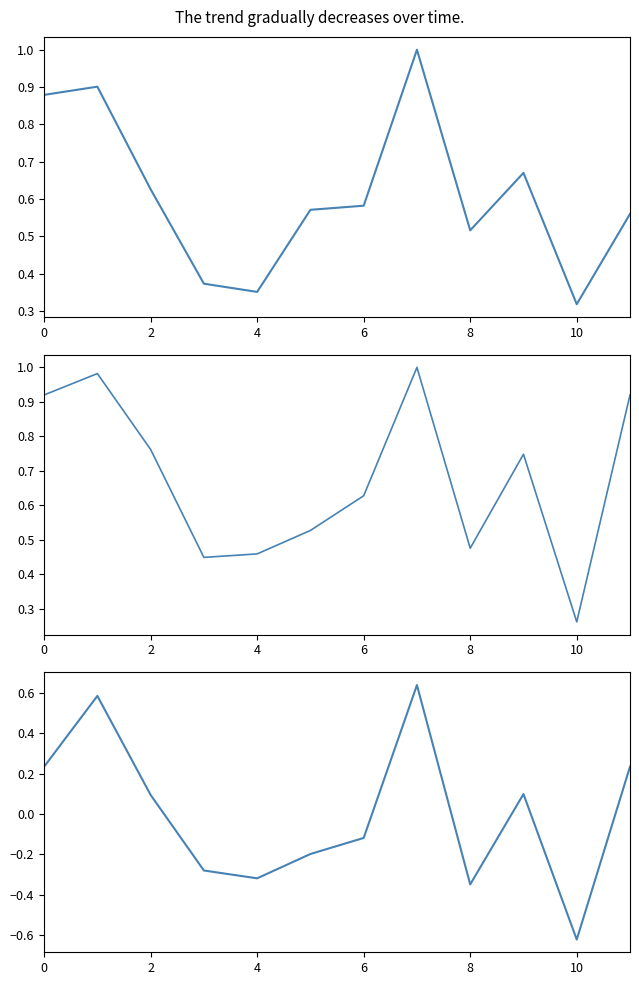

How many values in 더불어시민당 are below zero?

6